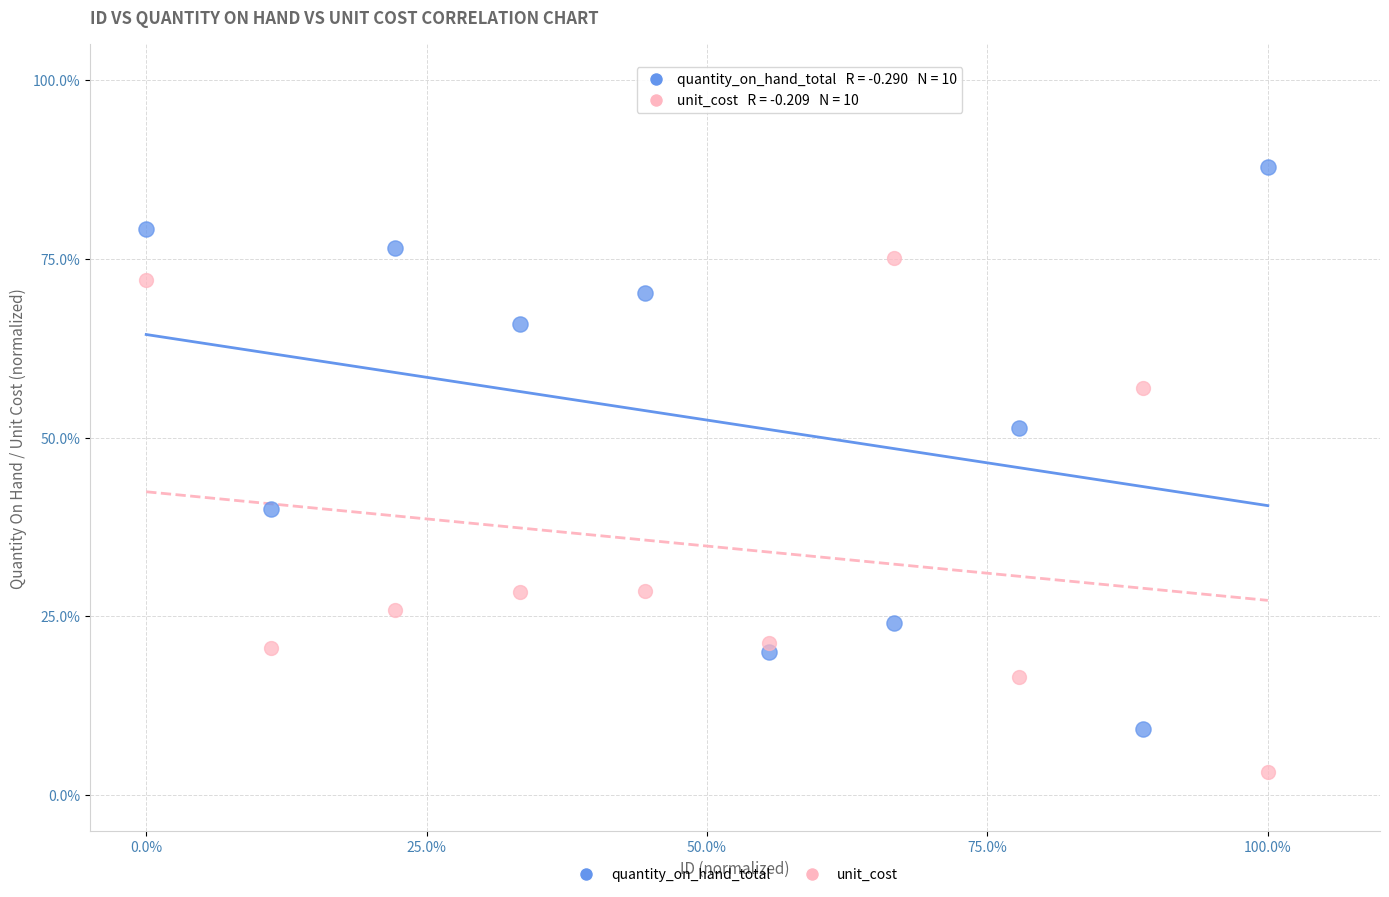

Which series reaches the minimum Y coordinate?

unit_cost